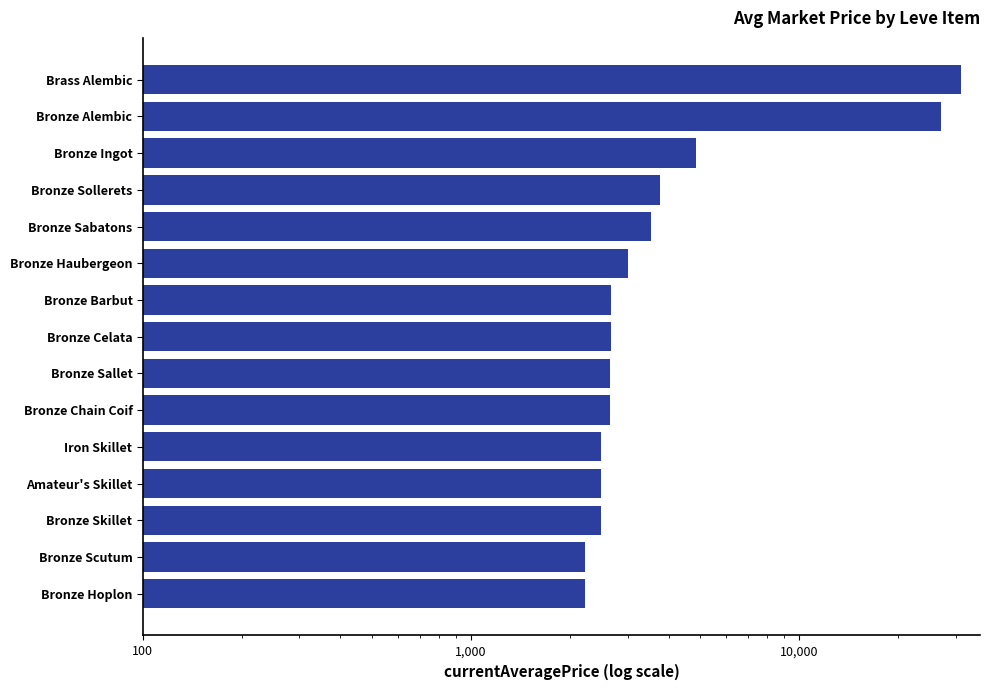

Count the number of categories in the chart.

15